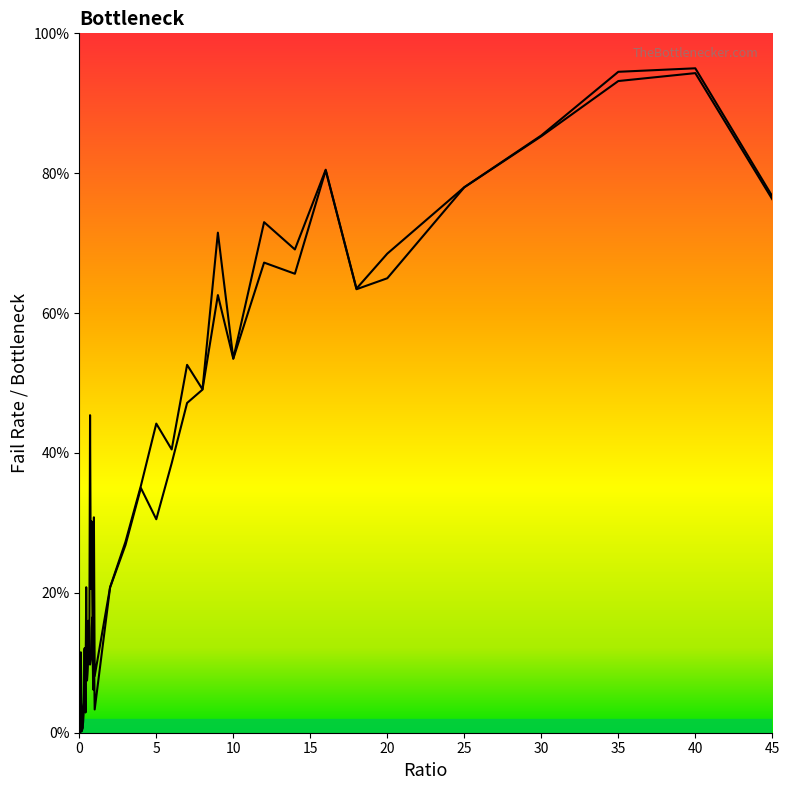

What is the sum of the failRate values at 0 and 0.95?

0.1